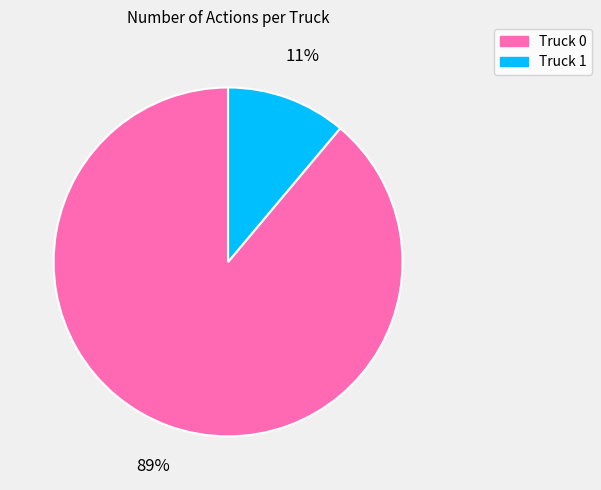

To the nearest percent, what percentage of the pie is Truck 1?

11%